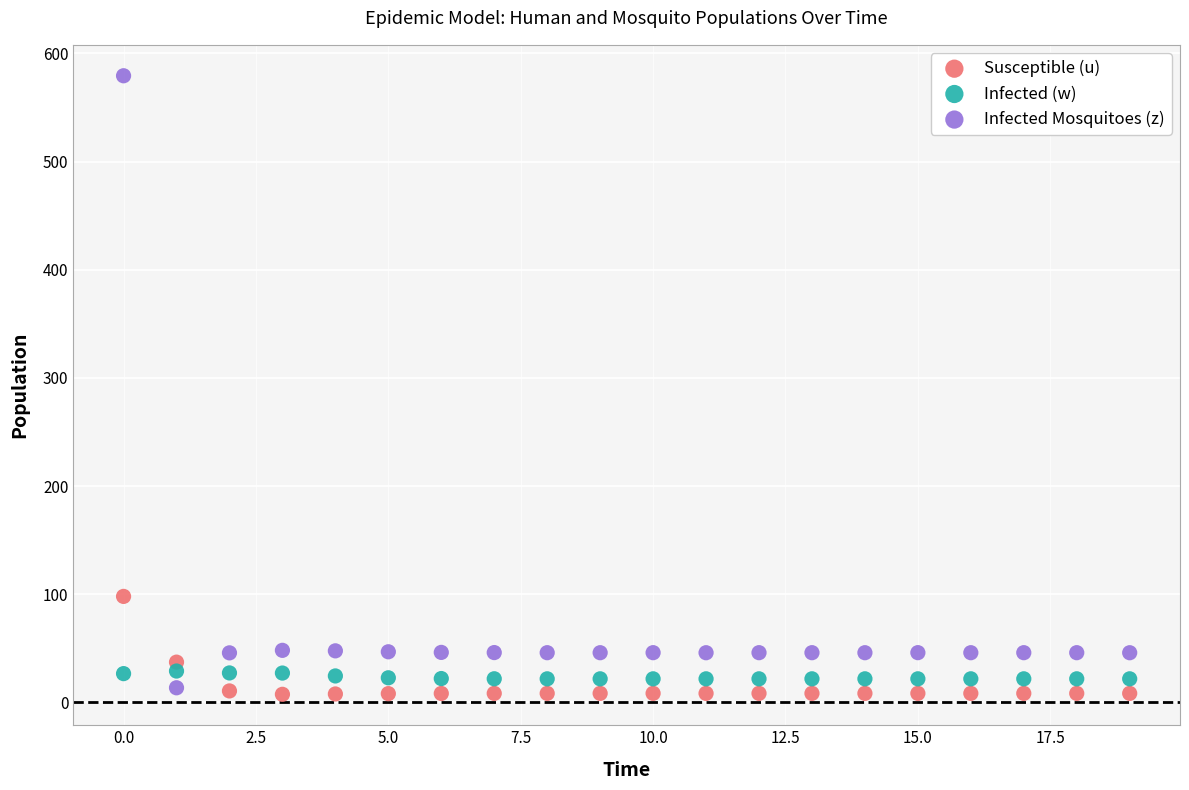

Which series contains the highest Y value?

Infected Mosquitoes (z)